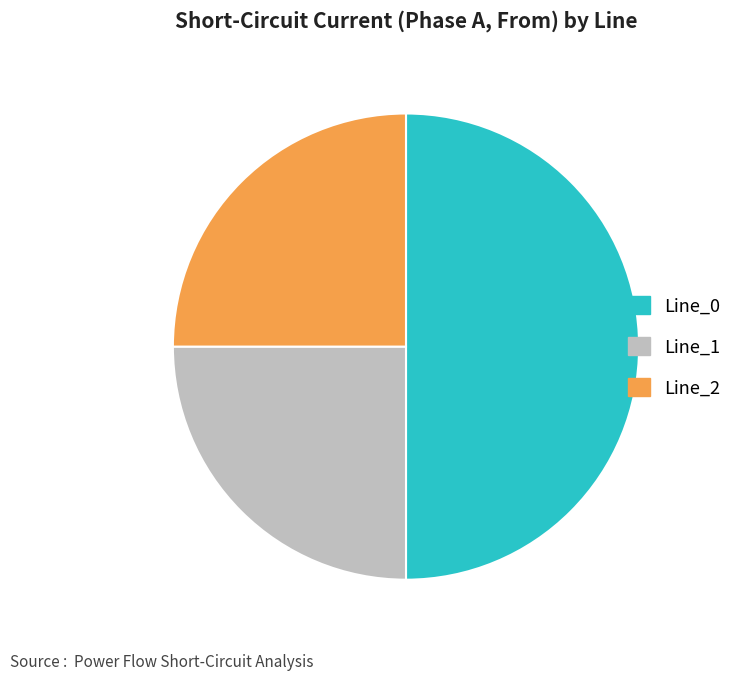

Does Line_1 represent more than half of the total?

No